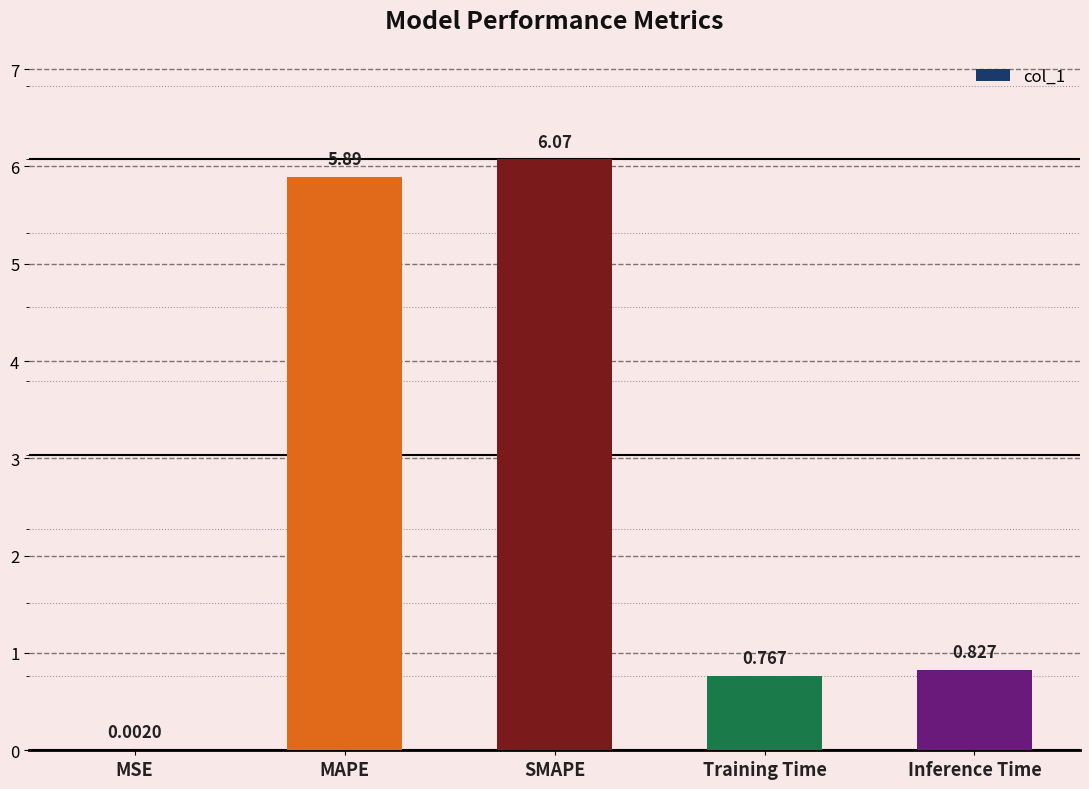

Which category has the highest value across all series?

SMAPE